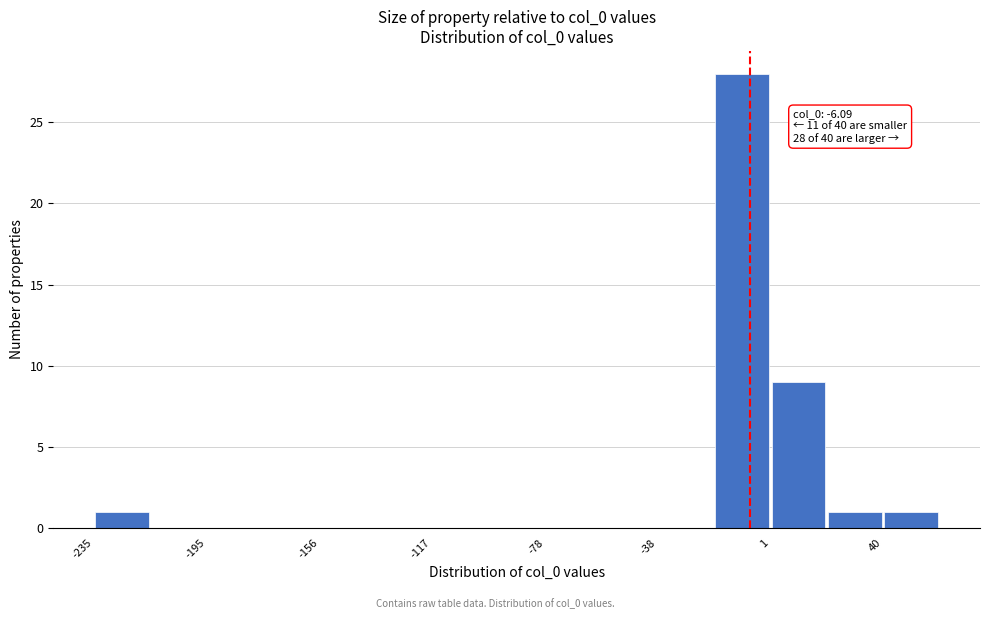

Read against the x-axis, roughly where is the centre of the tallest bar?

-10